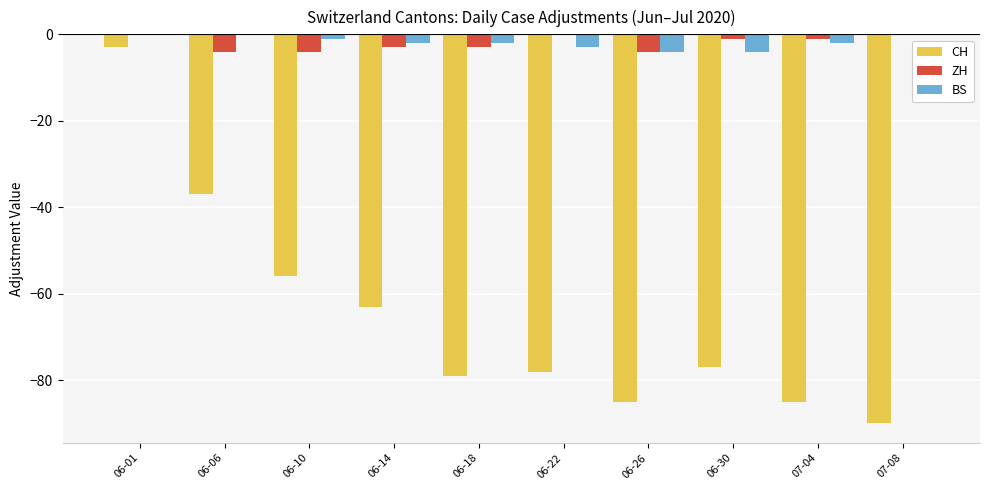

Is the value of BS at 06-18 greater than the value of CH at 07-08?

Yes